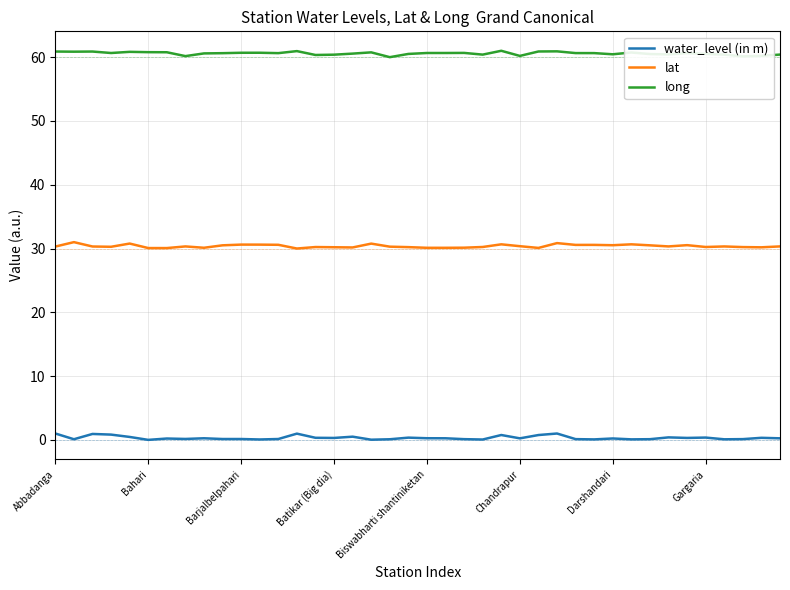

List the series in order of their peak value, lowest first.

water_level (in m), lat, long